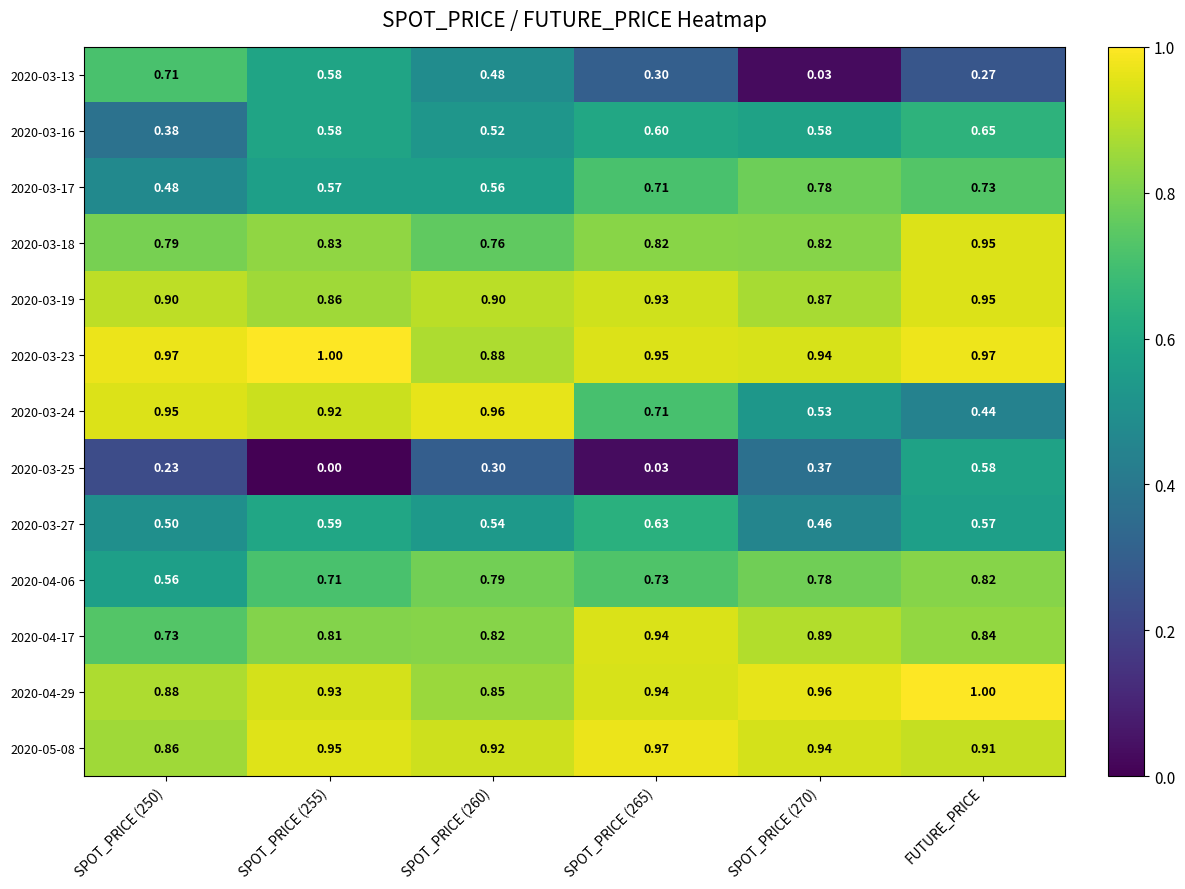

Is the value of 2020-04-29 at SPOT_PRICE (265) greater than the value of 2020-04-06 at SPOT_PRICE (265)?

Yes